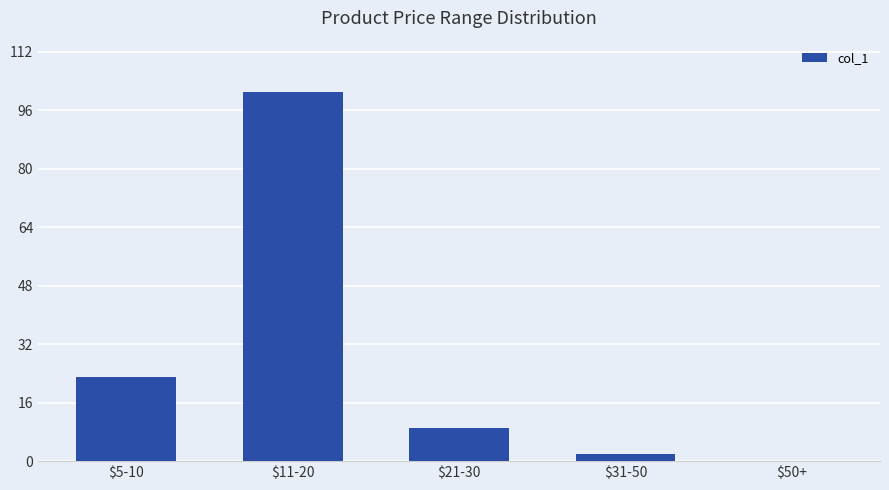

Which has a higher value, $50+ or $31-50?

$31-50